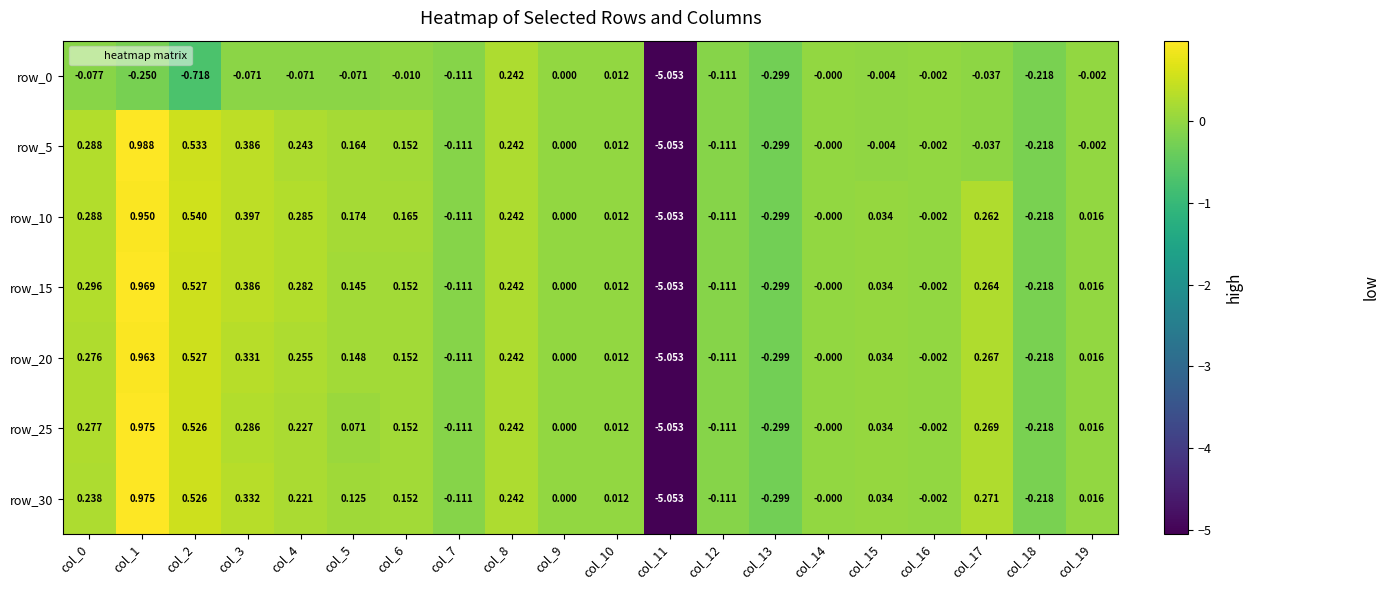

What is the spread (max minus min) of values at col_5?

0.2